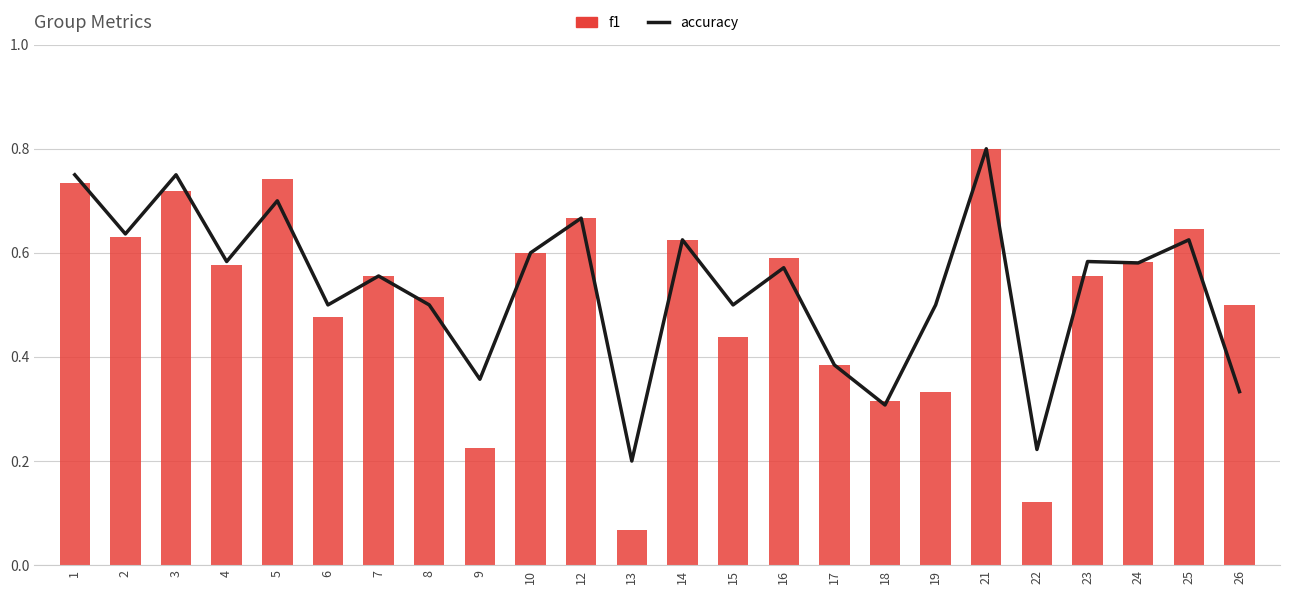

Is it true that f1 equals 0.4 at 5?

False